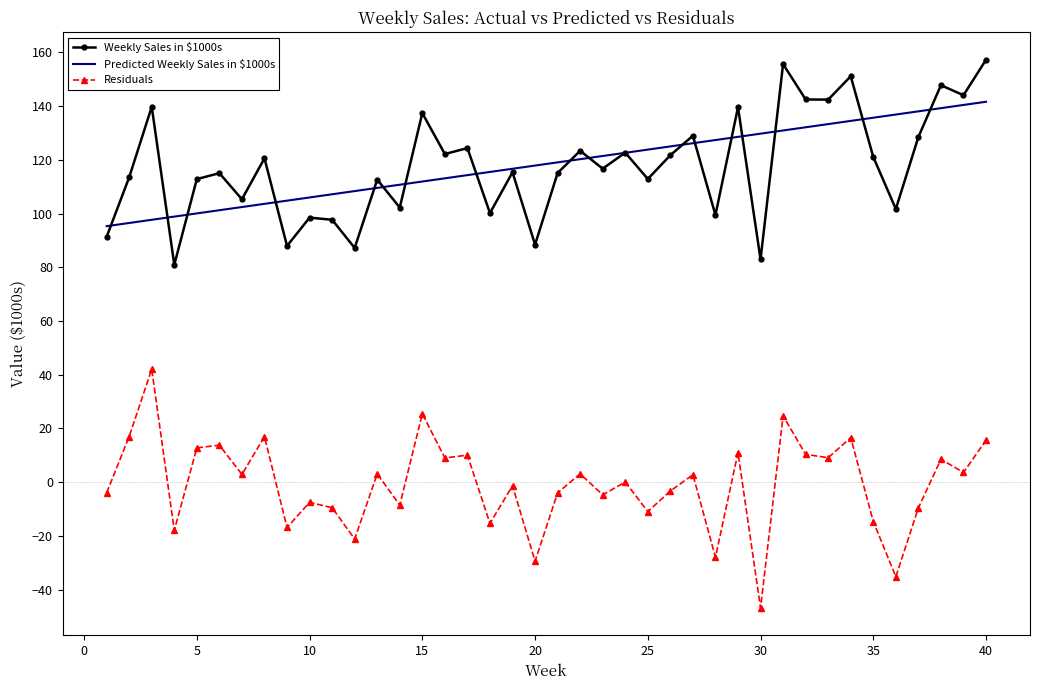

True or false: Weekly Sales in $1000s and Residuals cross at least once.

False